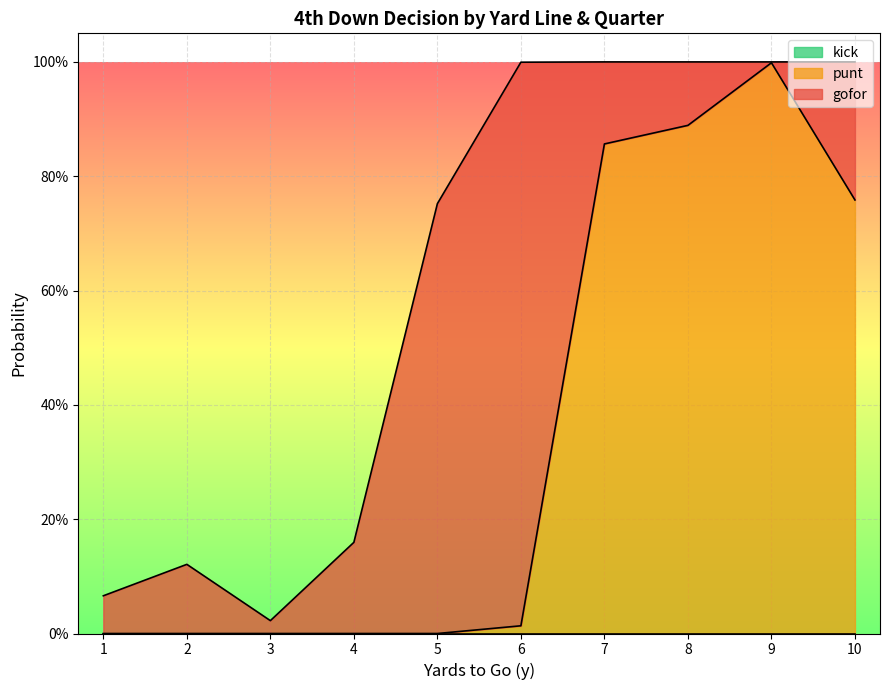

Where do gofor and punt first cross each other?

6 and 7